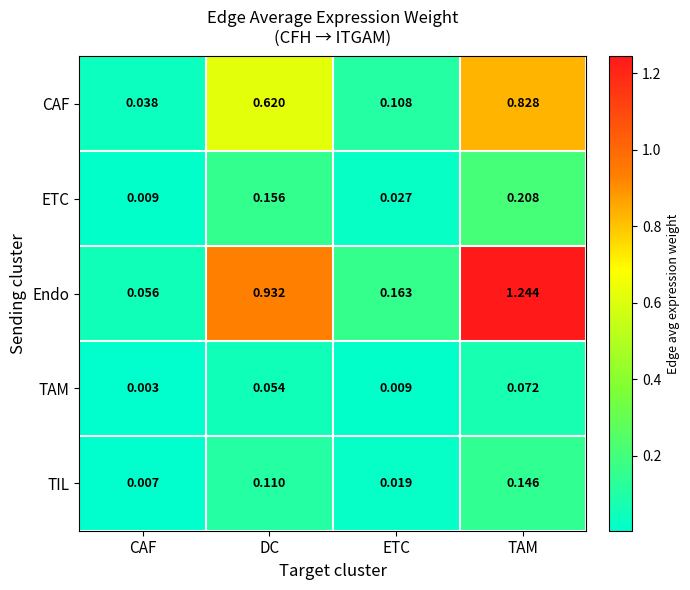

Where is ETC nearest to the value 0?

CAF